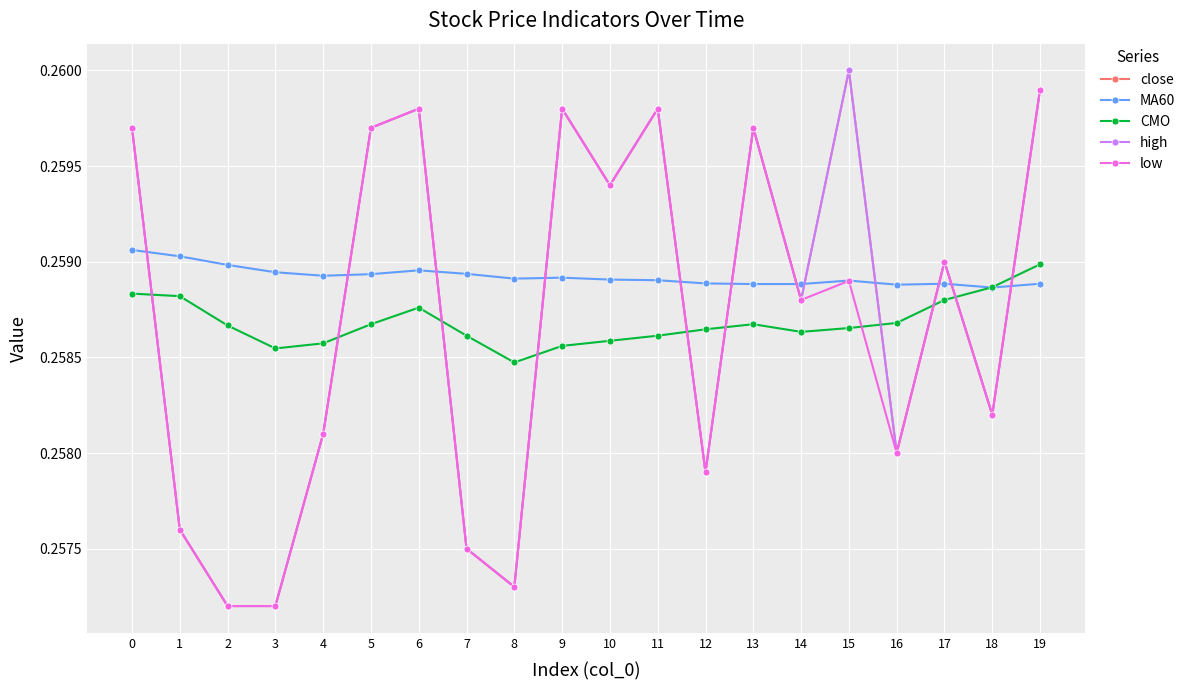

True or false: MA60 has a value of 0.3 at 6.

True